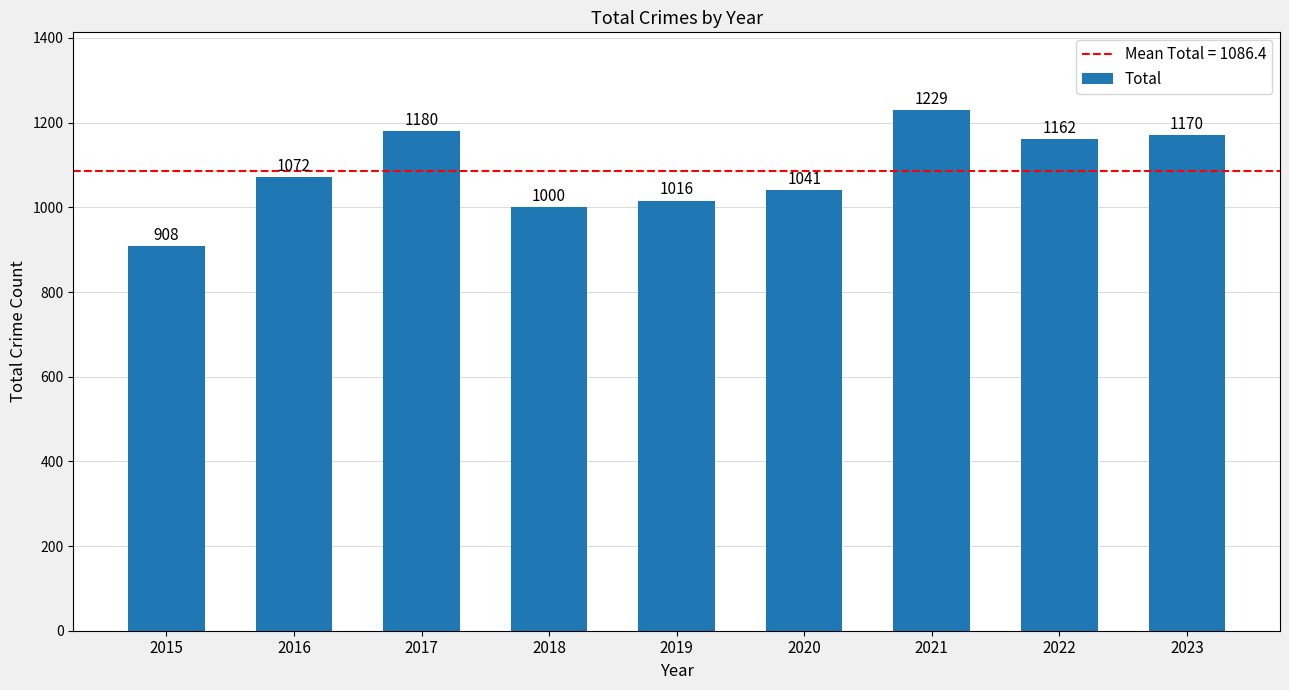

Reading left to right, what are all the values shown in this chart?

2015=908	2016=1072	2017=1180	2018=1000	2019=1016	2020=1041	2021=1229	2022=1162	2023=1170